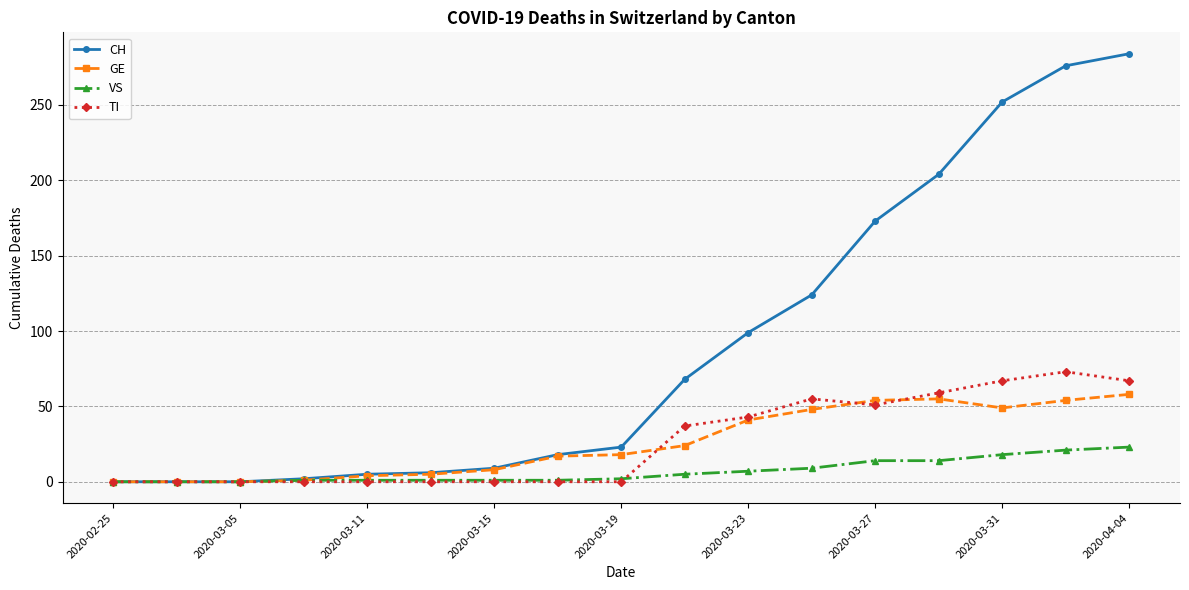

List the series in order of their peak value, lowest first.

VS, GE, TI, CH